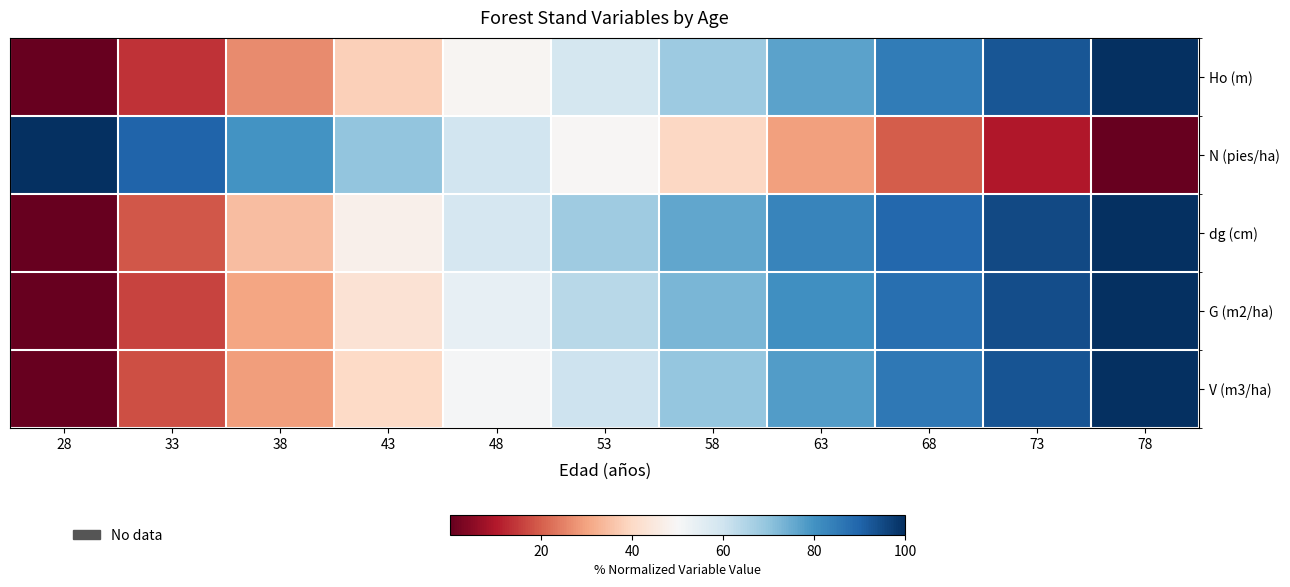

Which series has the widest spread of values?

Ho (m)